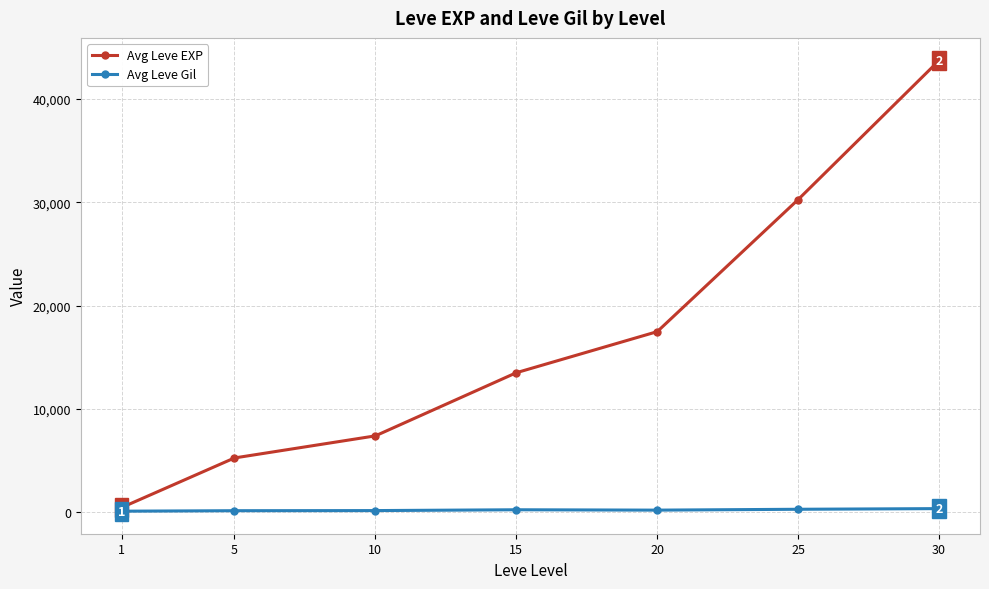

How many lines are shown in the chart?

2